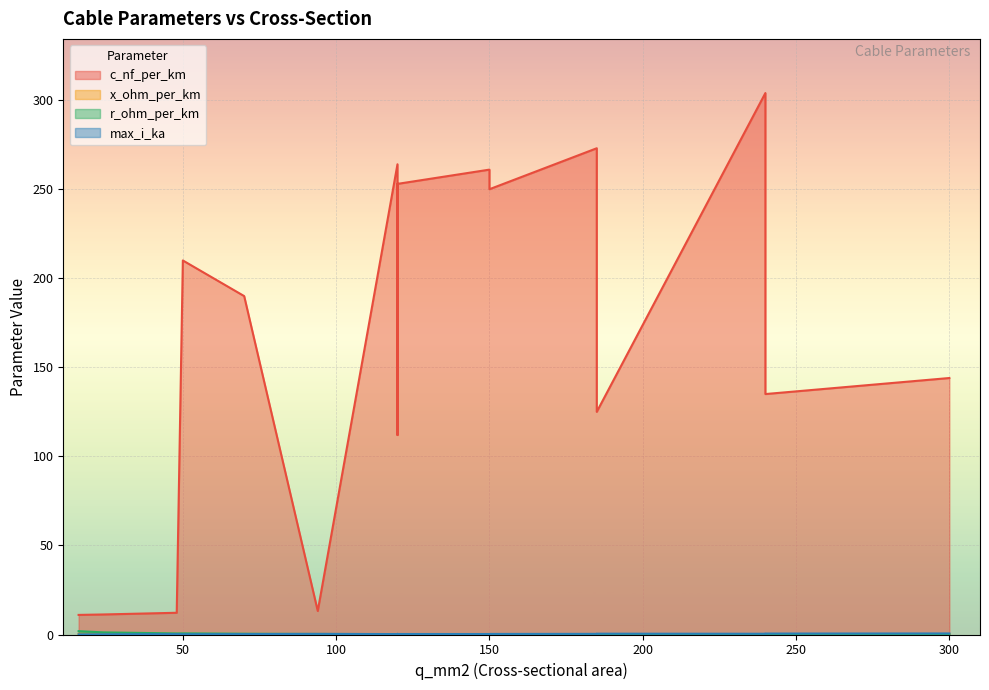

In r_ohm_per_km, how many points are higher than both neighbors (excluding endpoints)?

3